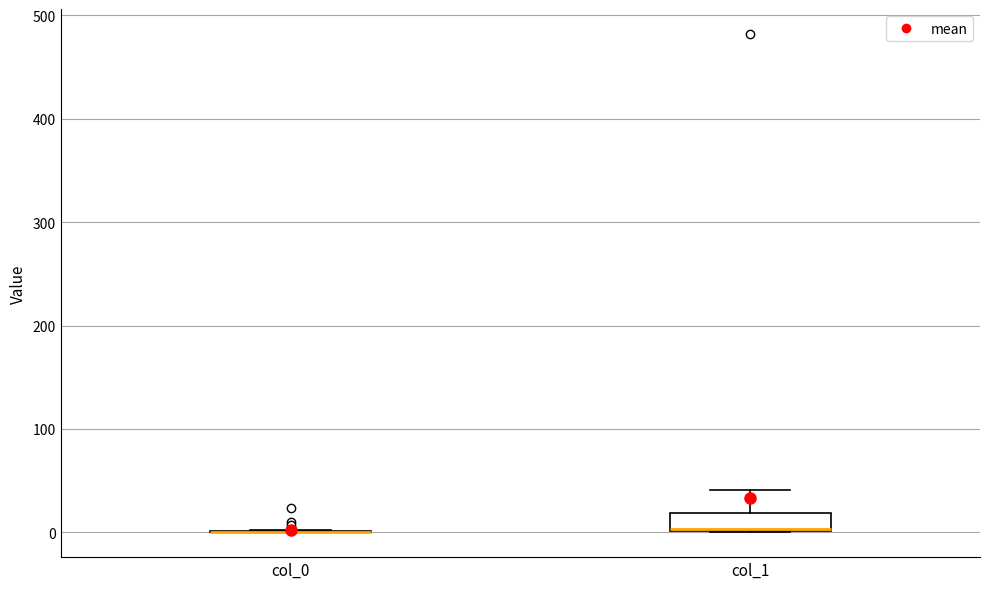

Reading left to right, transcribe this box plot: for each box, give where its median line is, the range the box spans, and where its two whiskers end, as read against the y-axis. The values are not printed on the chart, so give them approximately, as read against the axis.

col_0: box collapsed to a line at 0, whiskers 0 to 0
col_1: median 0 (drawn on the box's lower edge), box 0 to 20, whiskers 0 to 40